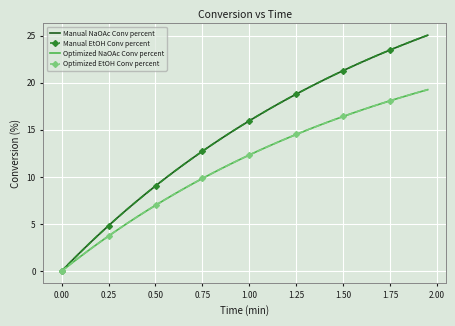

True or false: Optimized EtOH Conv percent and Manual NaOAc Conv percent cross at least once.

False